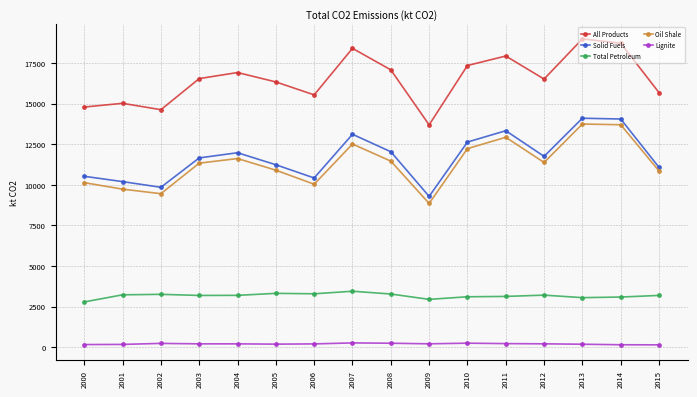

True or false: All Products and Solid Fuels cross at least once.

False